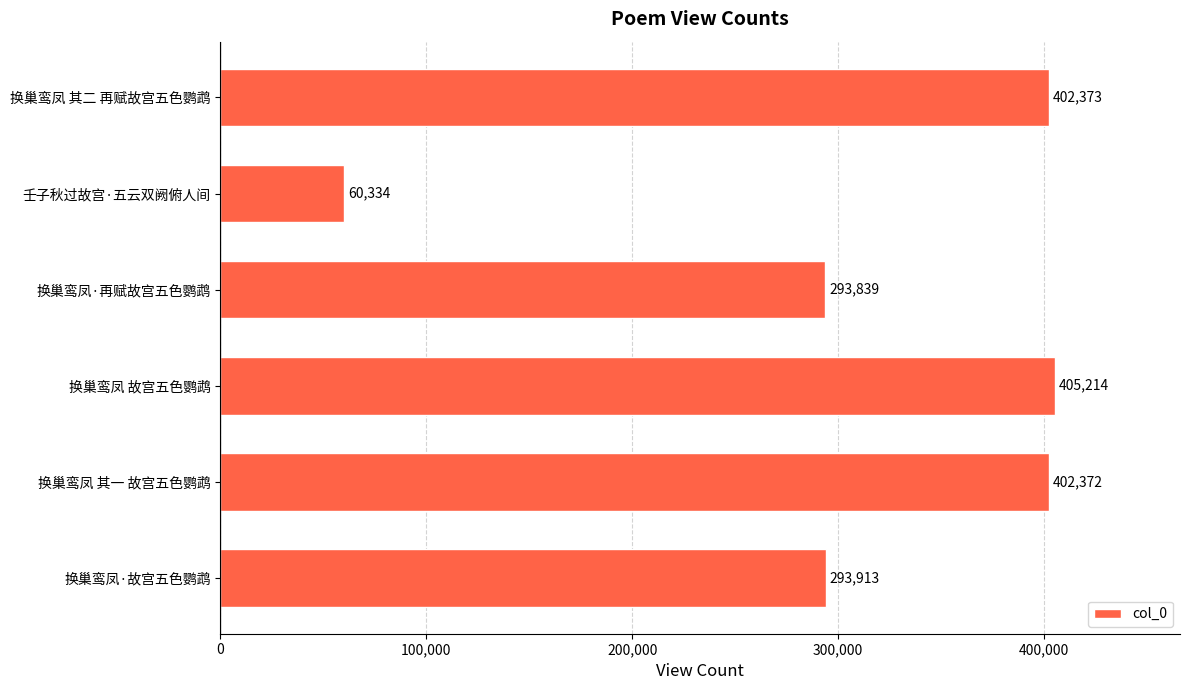

What is the change in value from 换巢鸾凤·故宫五色鹦鹉 to 换巢鸾凤 其一 故宫五色鹦鹉?

+108459